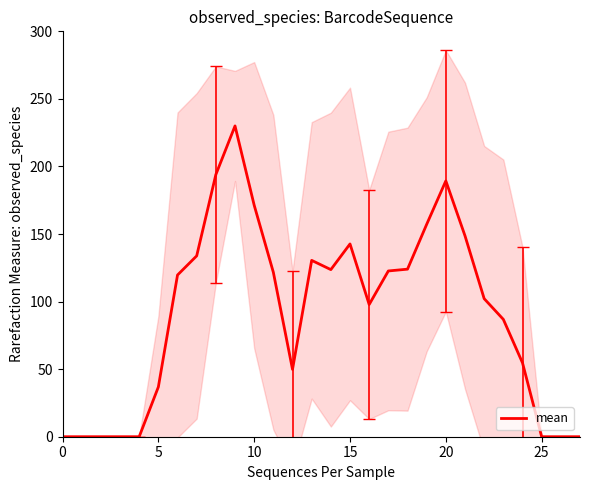

How many values are below 119?

14